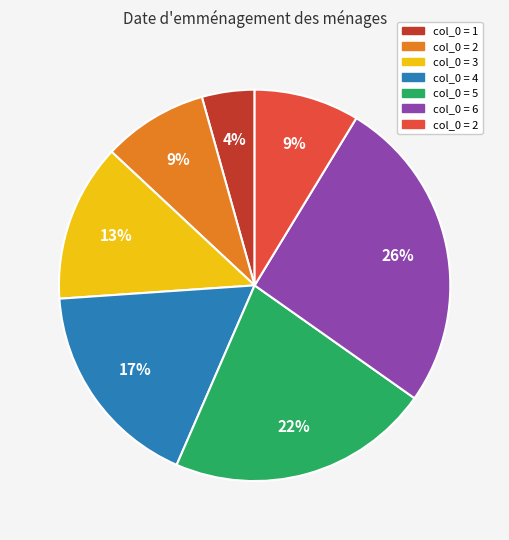

To the nearest percent, what is the difference between the largest and smallest slice percentages?

22%